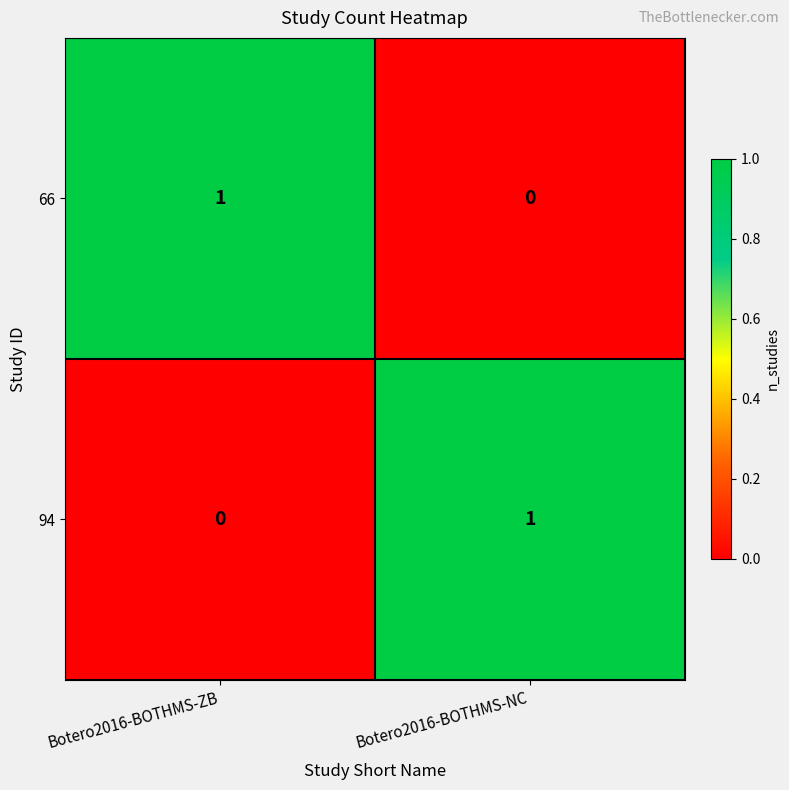

The 94 series shows 1 at Botero2016-BOTHMS-NC. True or false?

True